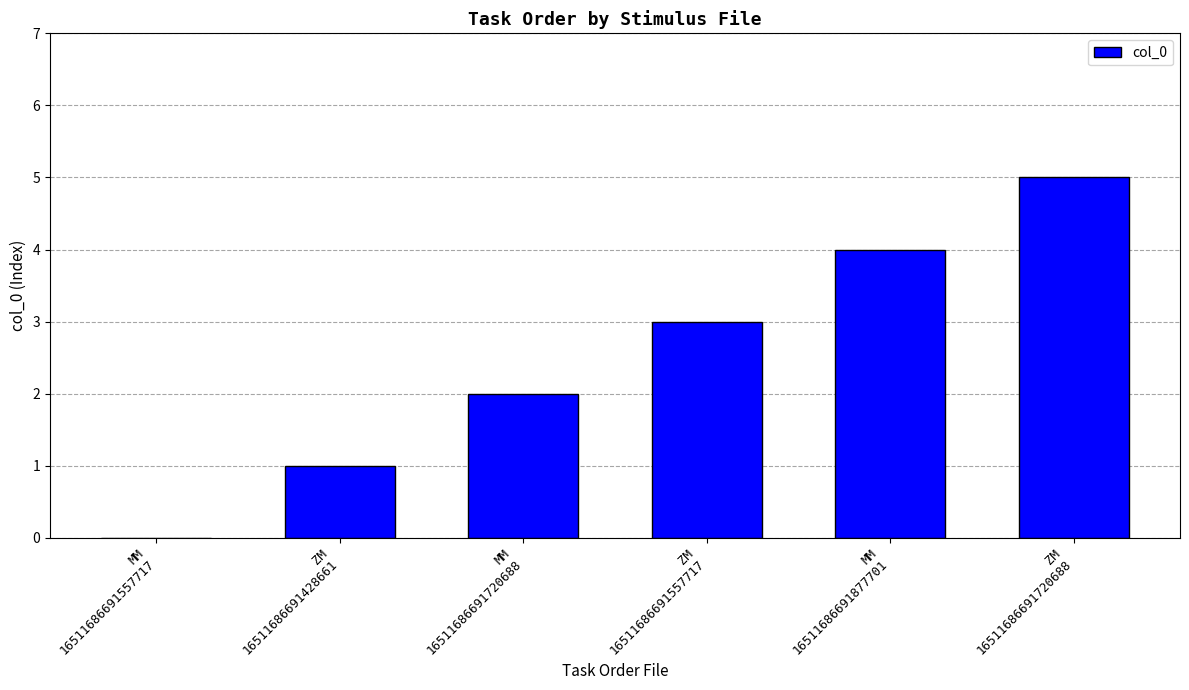

What is the sum of all values?

15